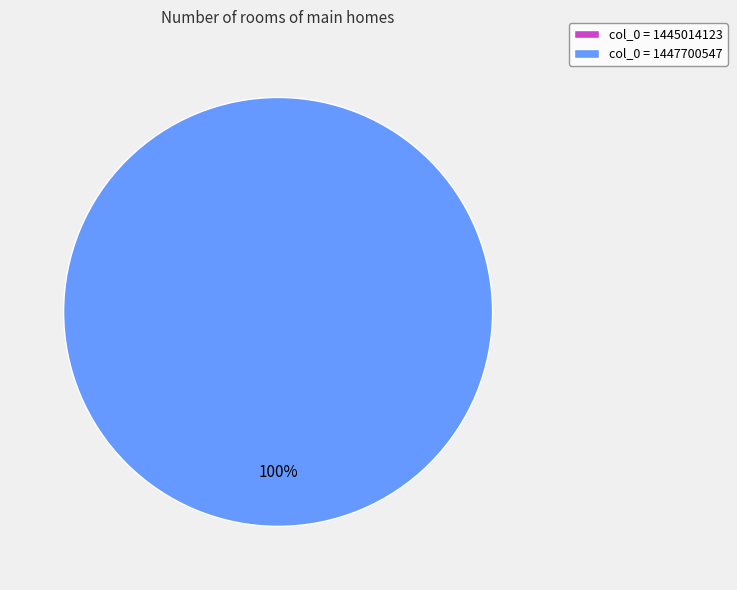

The 1445014123 slice represents 0% of the pie. True or false?

True